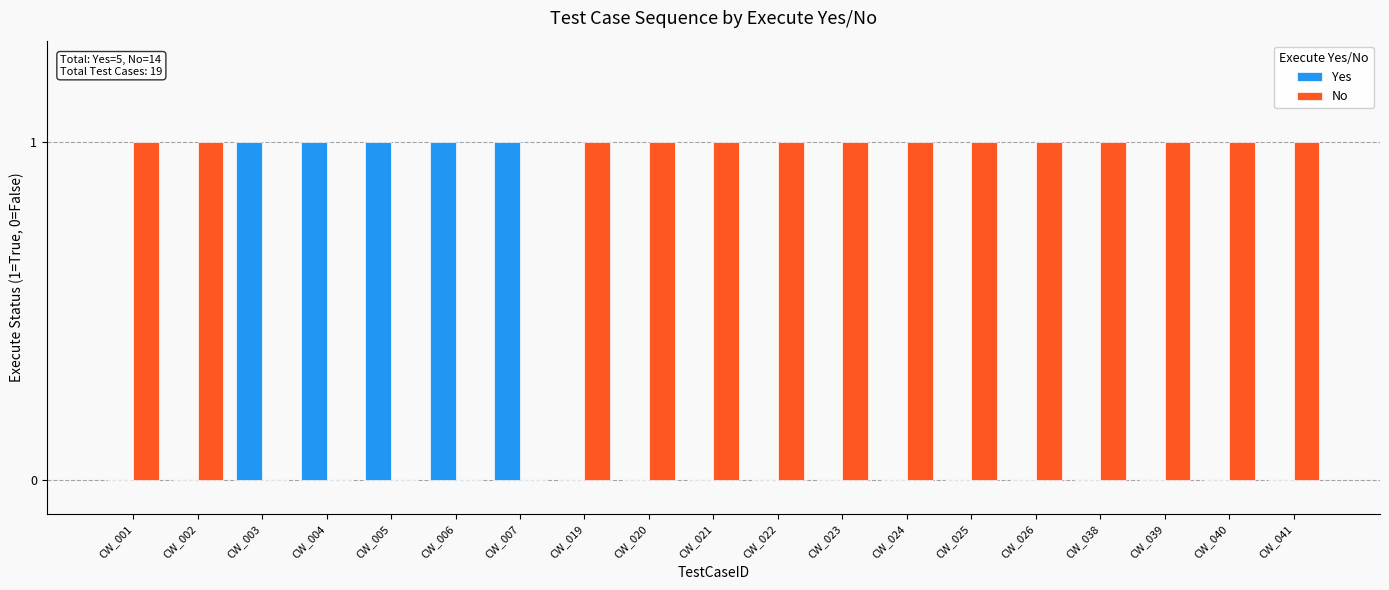

Which series has the largest total across all categories?

No